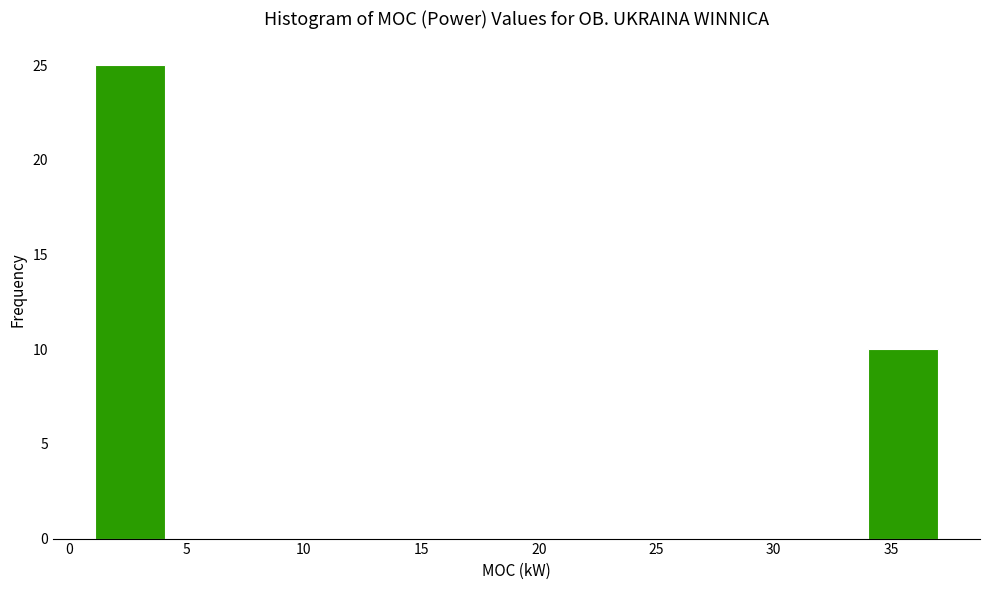

Reading left to right, list every bar in this chart as the range it spans on the x-axis followed by its height. Neither the bar edges nor the heights are printed on the chart, so give them approximately, as read against the axes.

1 to 4: 25
4 to 7: 0
7 to 10: 0
10 to 13: 0
13 to 16: 0
16 to 19: 0
19 to 22: 0
22 to 25: 0
25 to 28: 0
28 to 31: 0
31 to 34: 0
34 to 37: 10